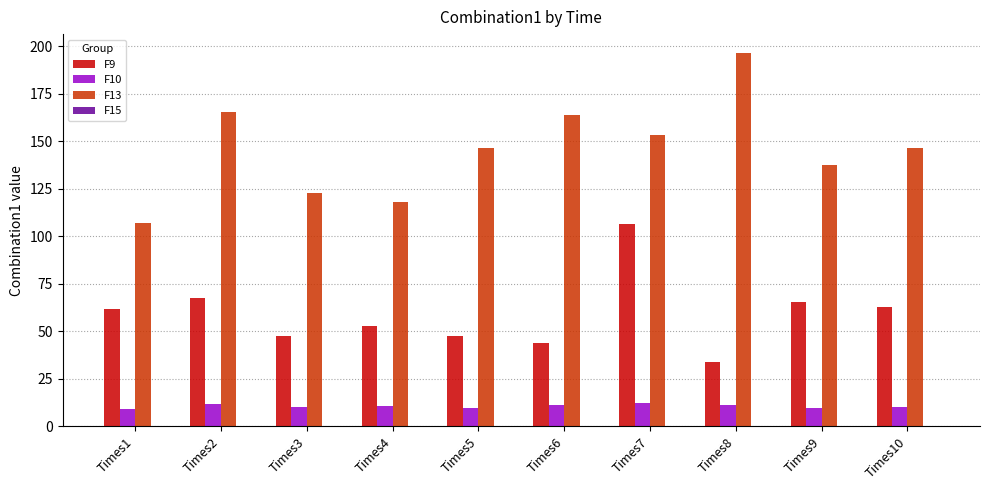

What is the sum of all F10 values?

106.3